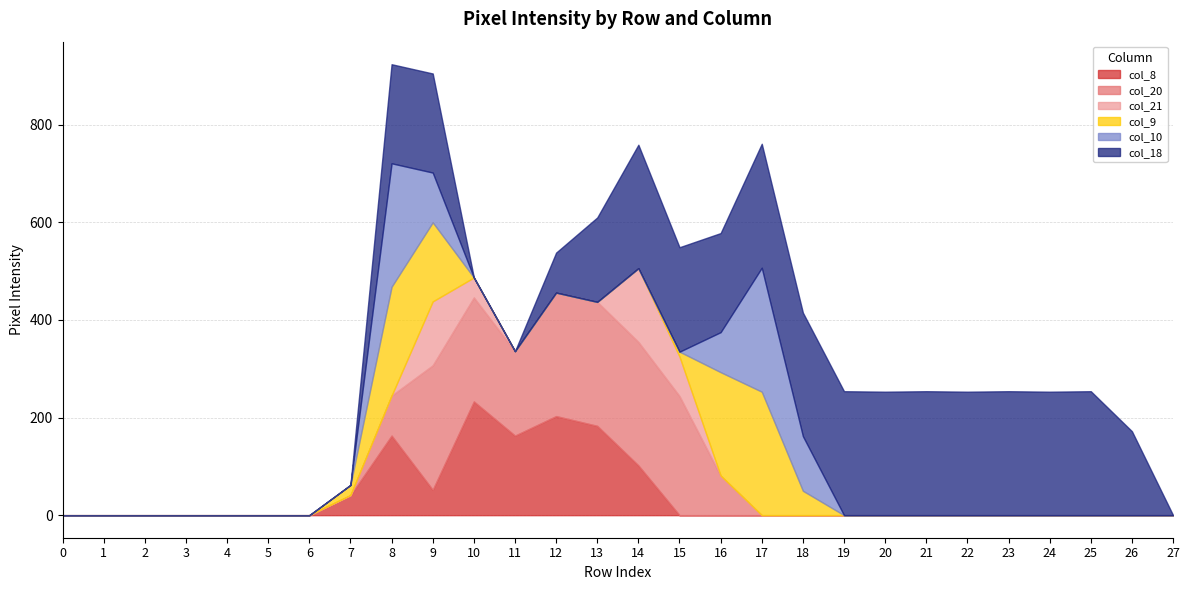

Rank the categories by col_18 value from highest to lowest.

17, 19, 21, 23, 25, 14, 18, 20, 22, 24, 15, 8, 9, 16, 13, 26, 12, 0, 1, 2, 3, 4, 5, 6, 7, 10, 11, 27